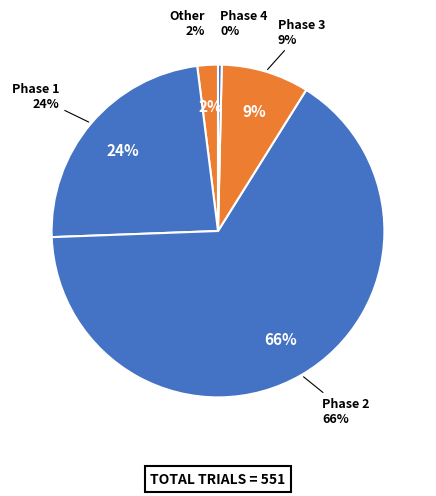

True or false: Phase 2 accounts for 78% of the total.

False